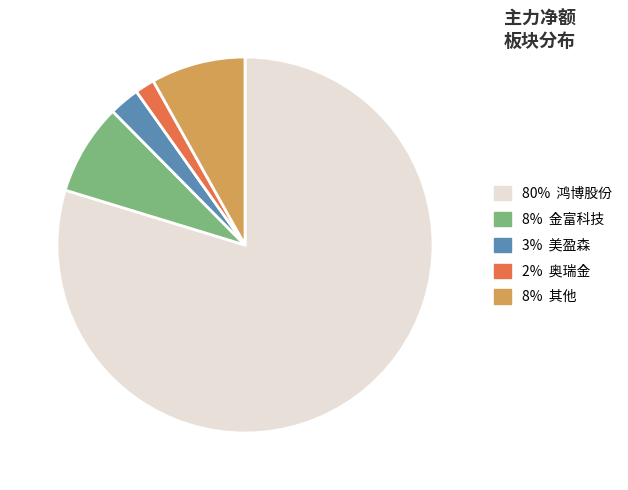

Is there any slice that represents more than half of the pie?

Yes